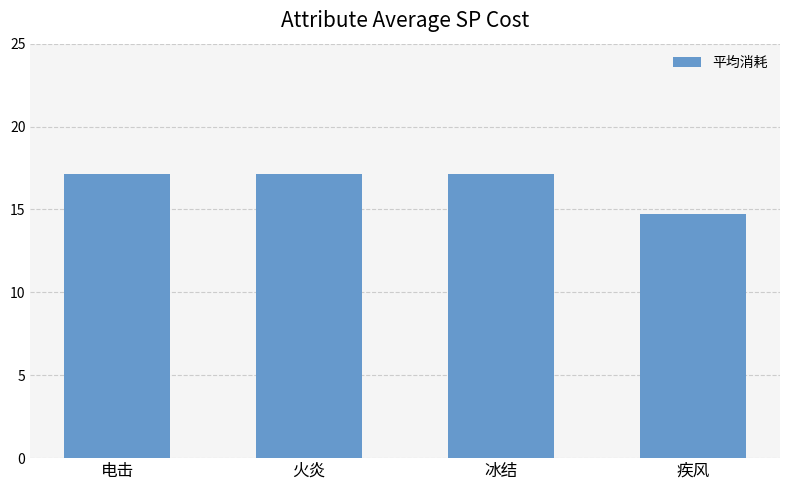

What position from the left is 火炎?

2